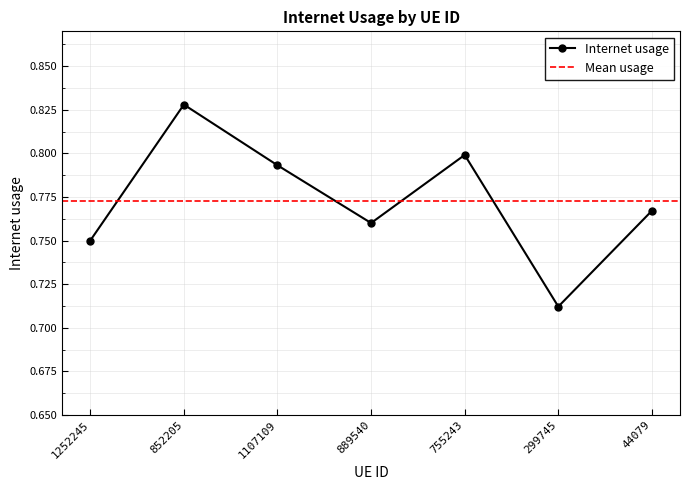

Does the chart display data point markers on the line(s)?

Yes